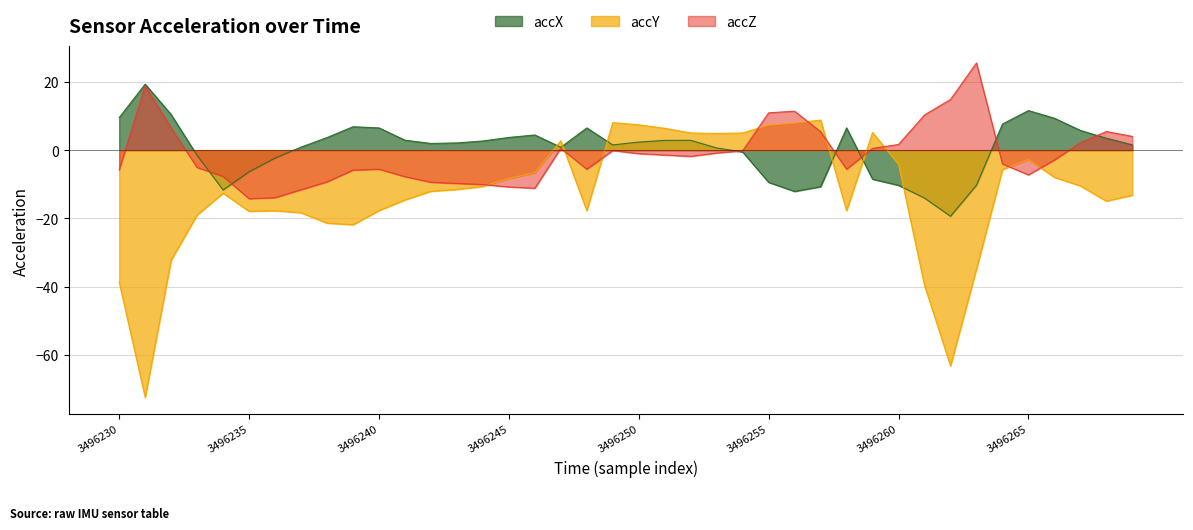

Where does the accZ series first go above -1?

3496231